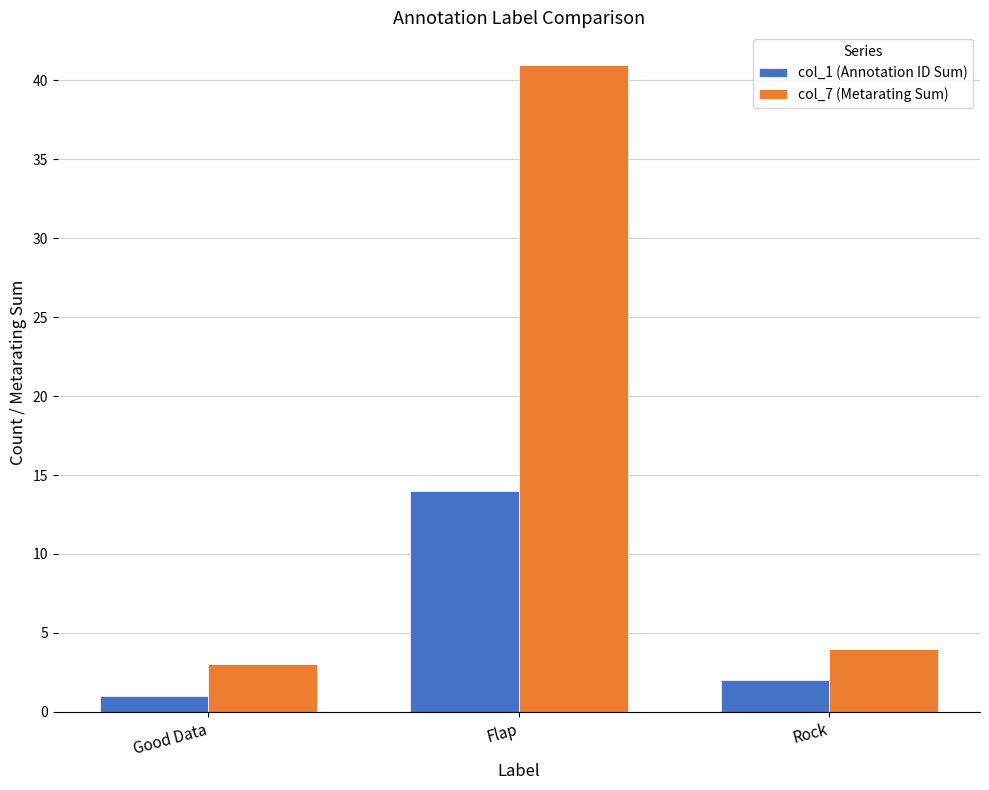

How many bars are there in each group?

2